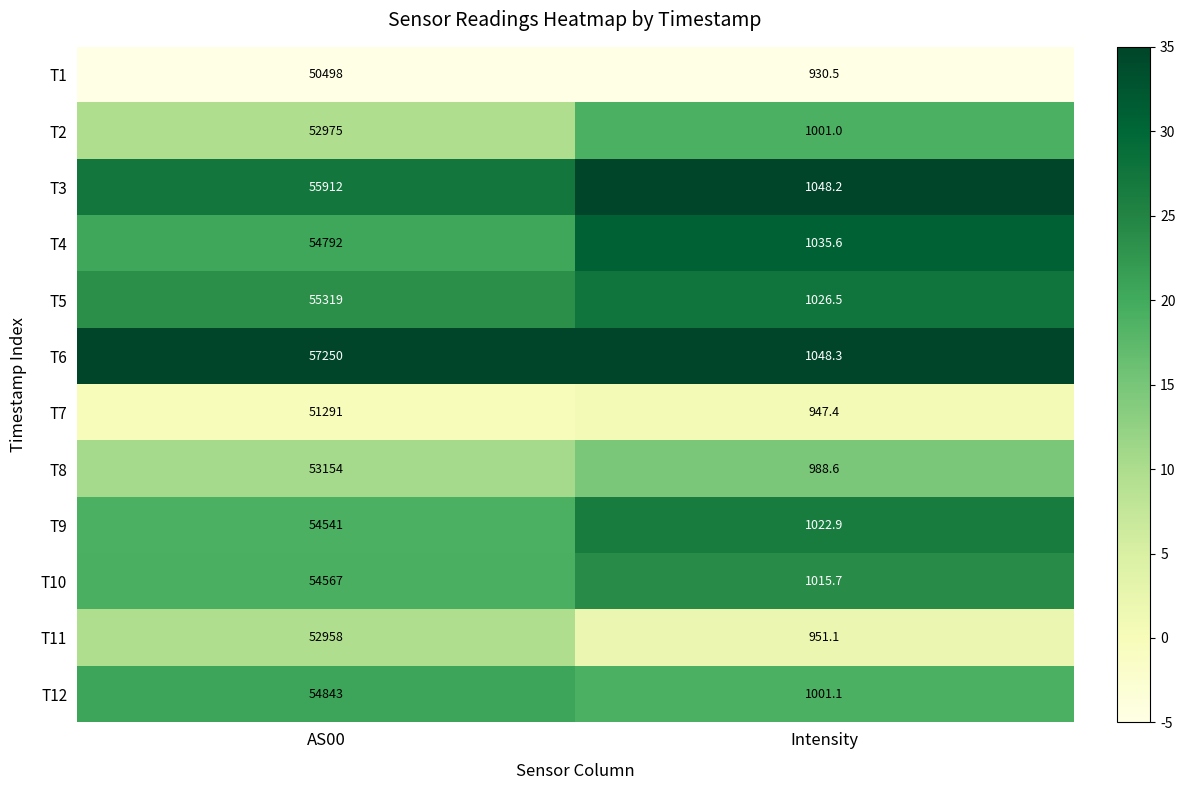

What is the sum of all T7 values?

52238.4